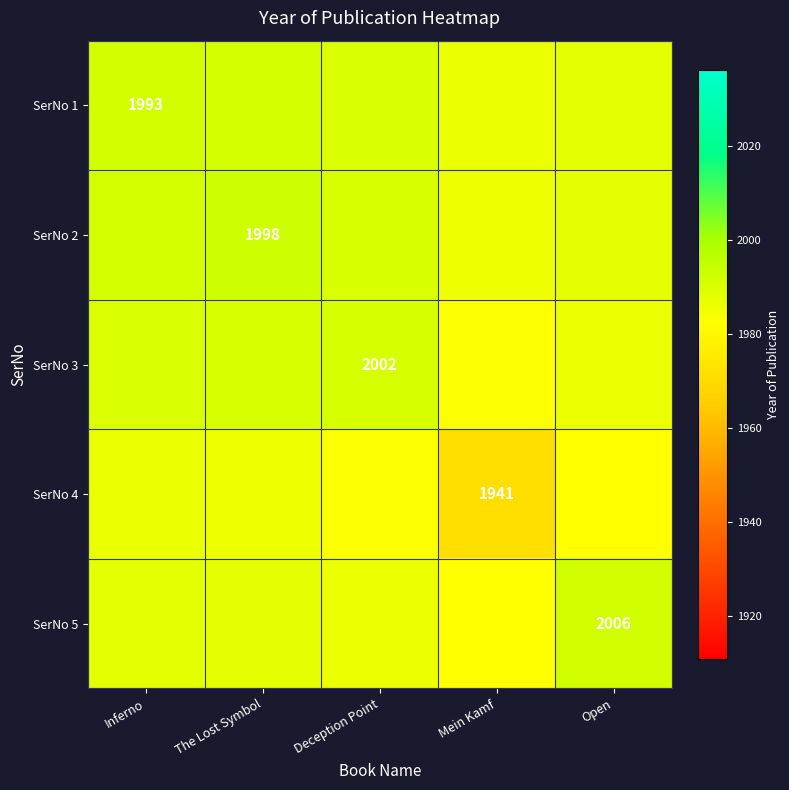

What is the total value across all series at Inferno?

9947.9